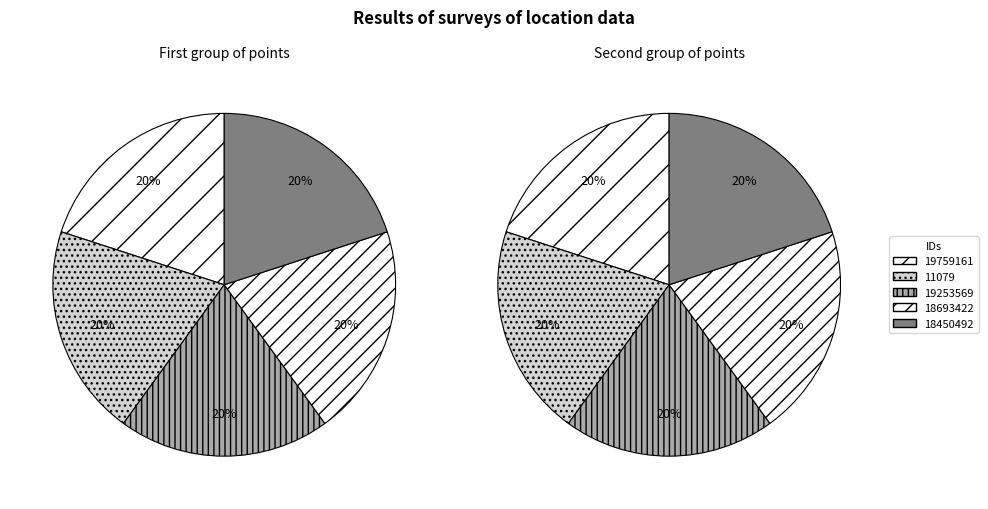

How many segments does this pie chart have?

5